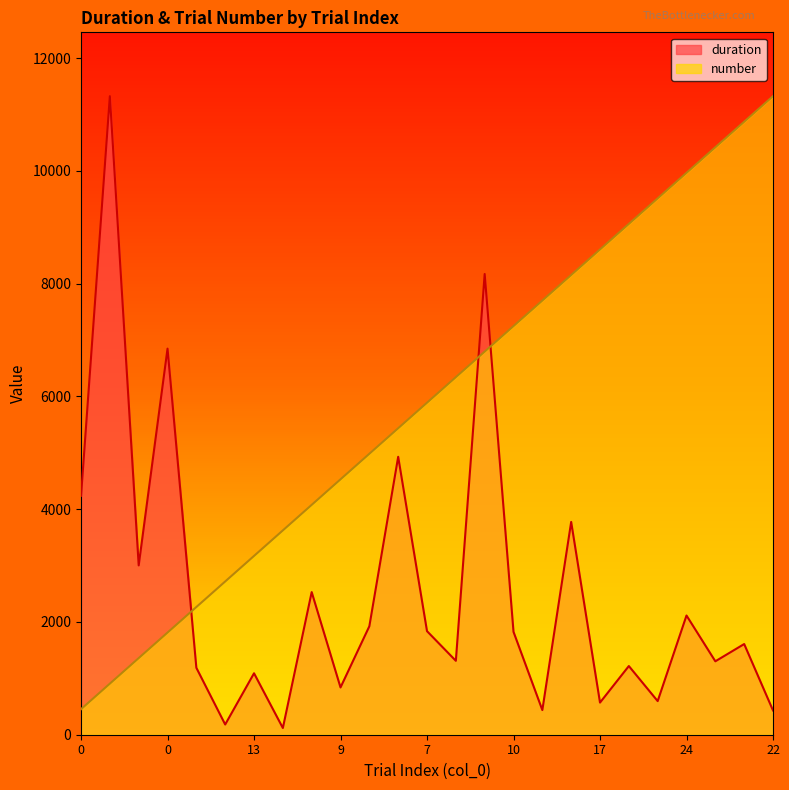

What value does the number series have at 24?

9966.3